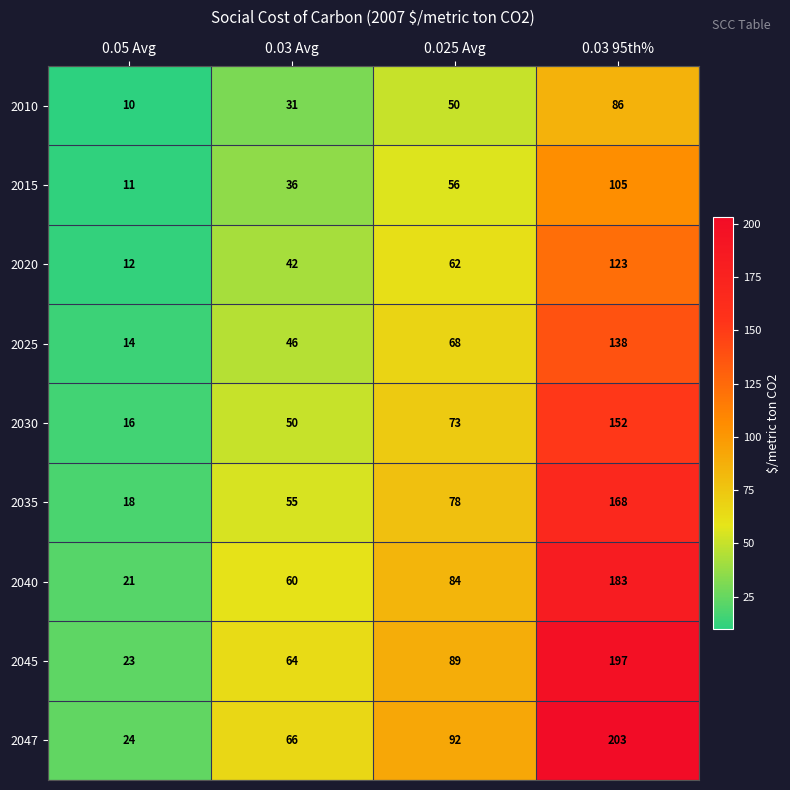

At which label is 2015 closest to 58?

0.025 Avg